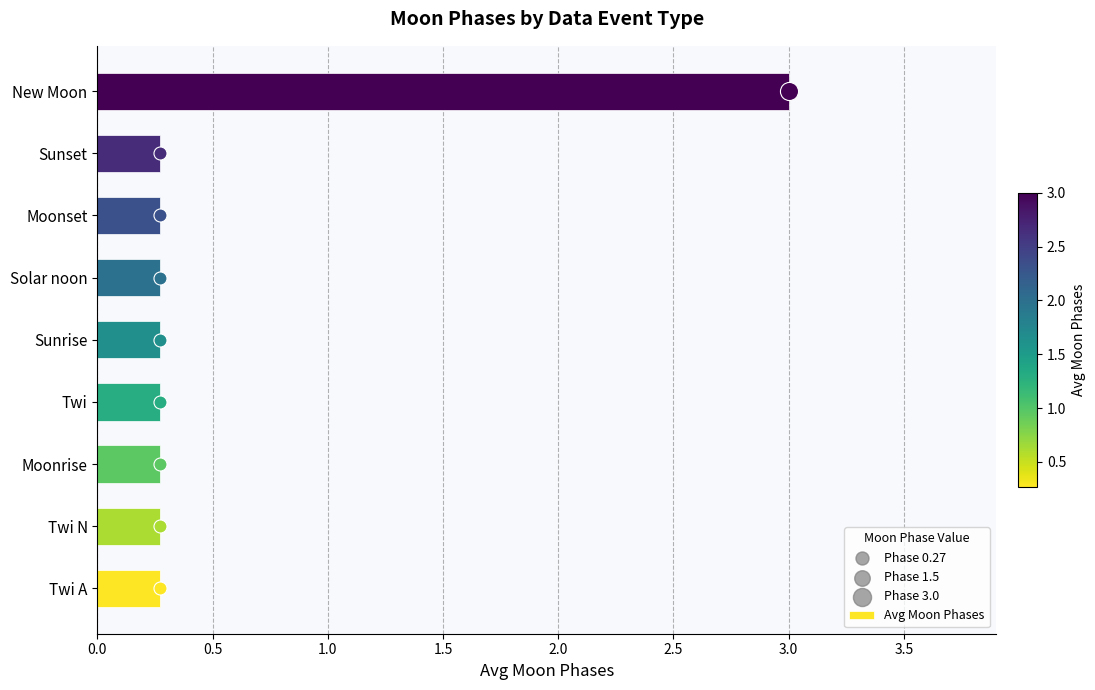

What is the average value of the Avg Moon Phases series?

0.6